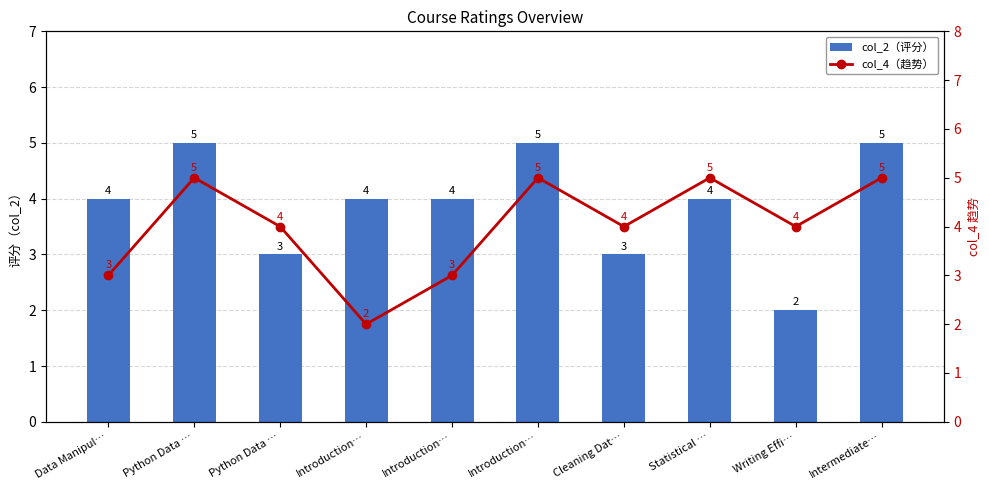

Between Python Data … and Intermediate…, which series saw the biggest shift?

col_2（评分）